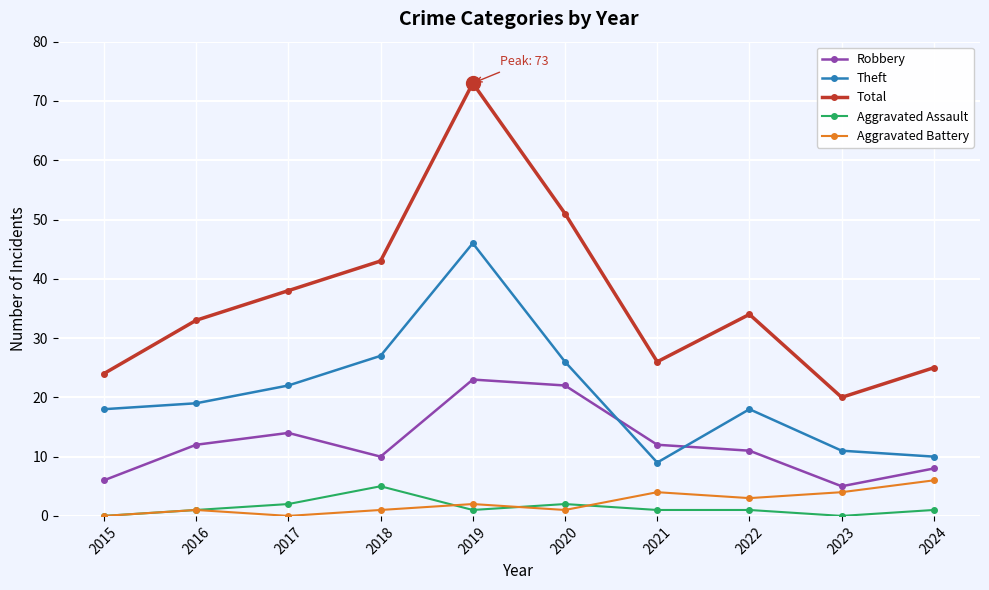

Is the value of Theft at 2023 greater than the value of Robbery at 2017?

No